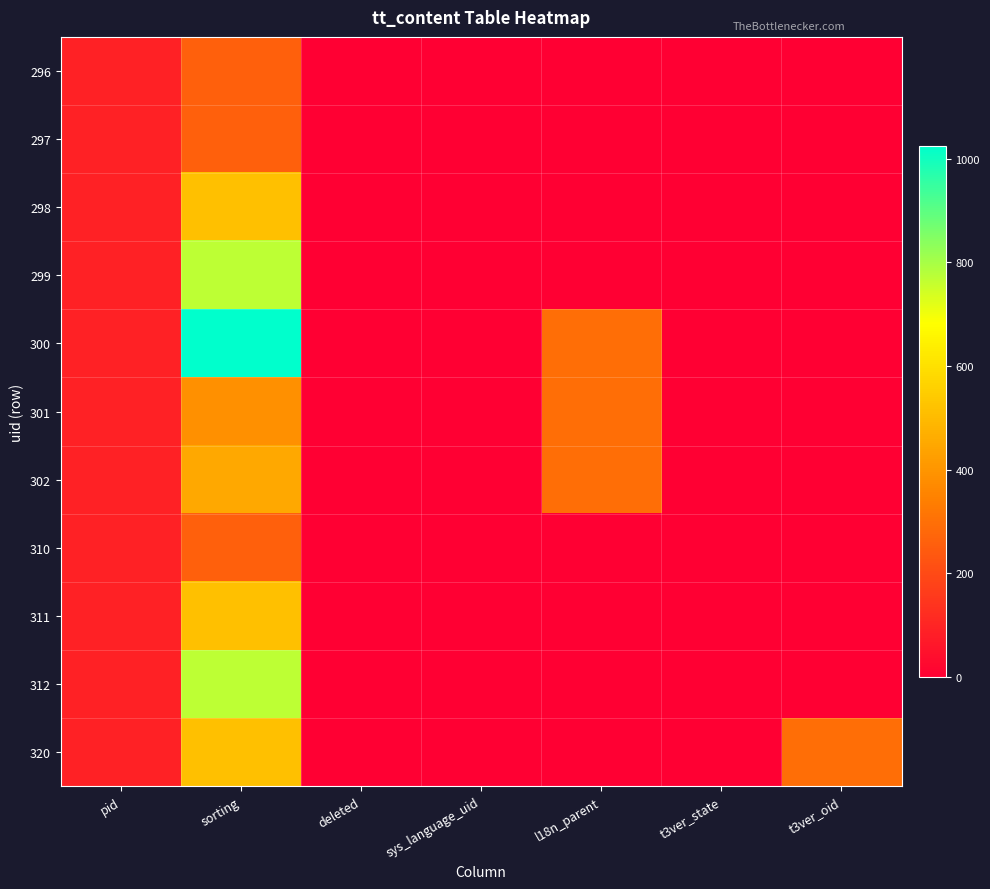

What is the maximum value shown in the chart?

1024